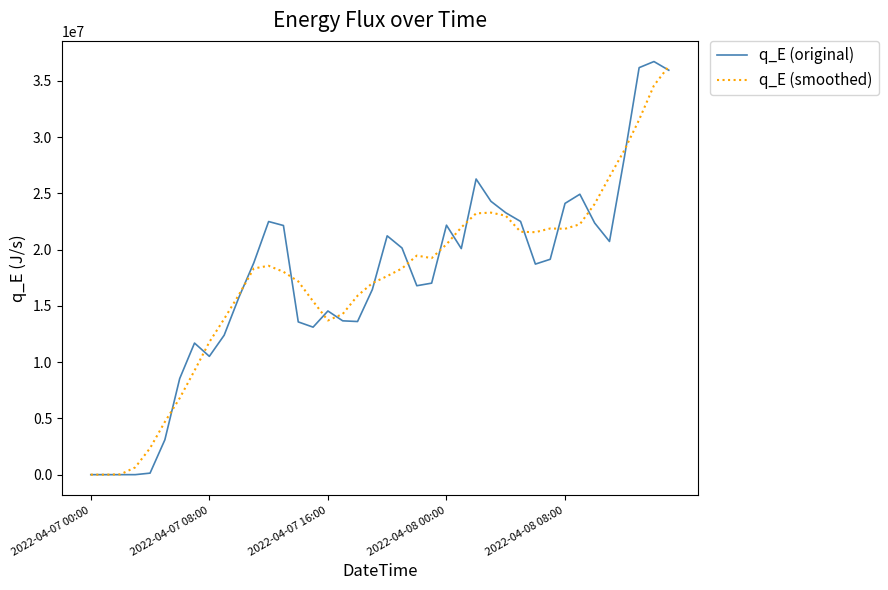

At how many categories does at least one series exceed 13295000?

31